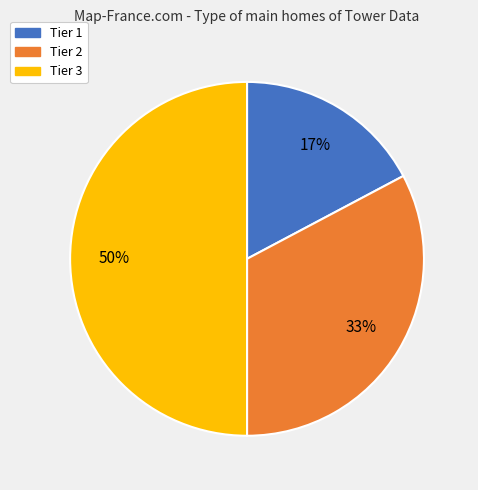

What is the largest slice in the pie chart?

Tier 3